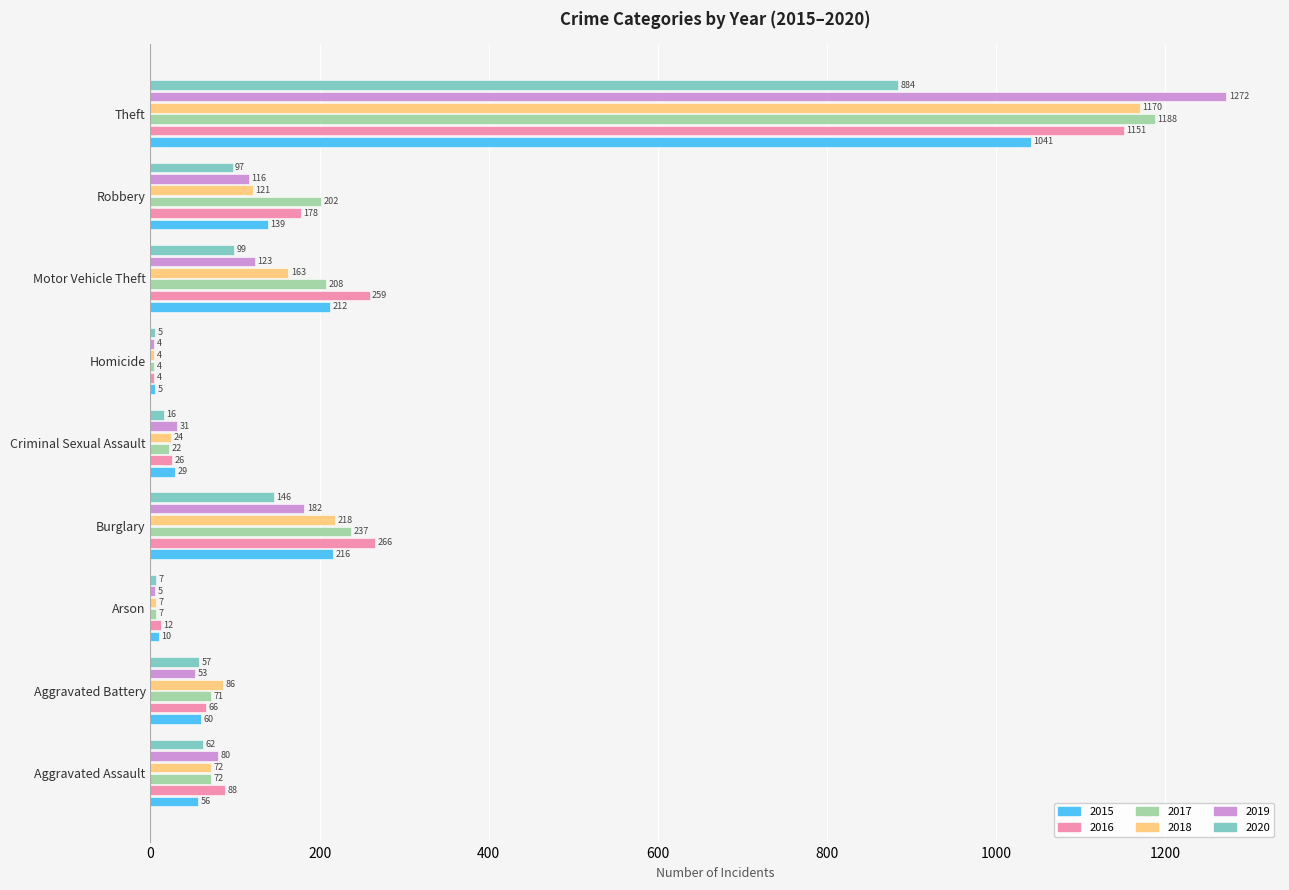

What is the sum of all 2017 values?

2011